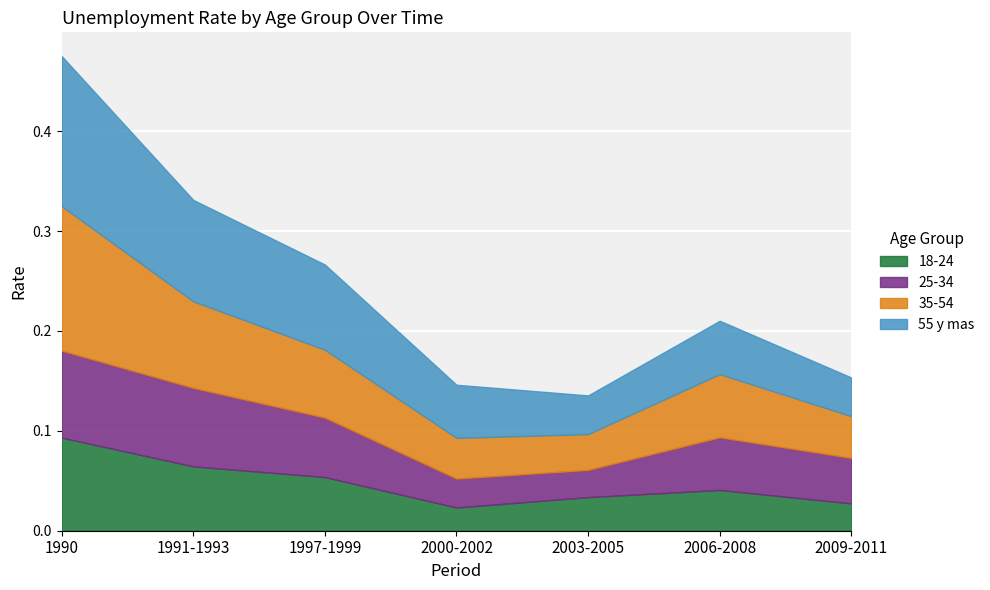

What is the average value of the 25-34 series?

0.1